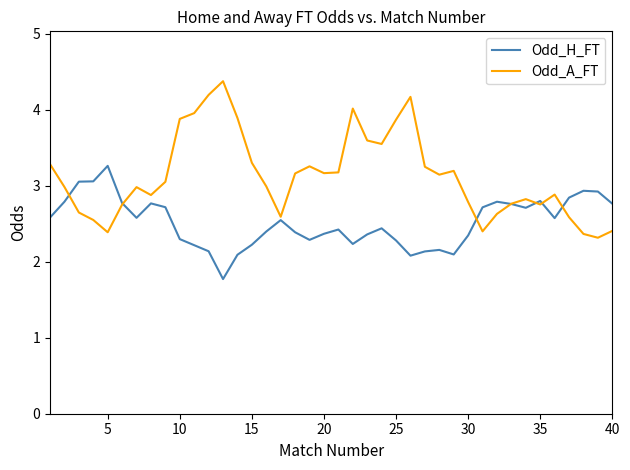

What is the greatest value displayed?

4.4